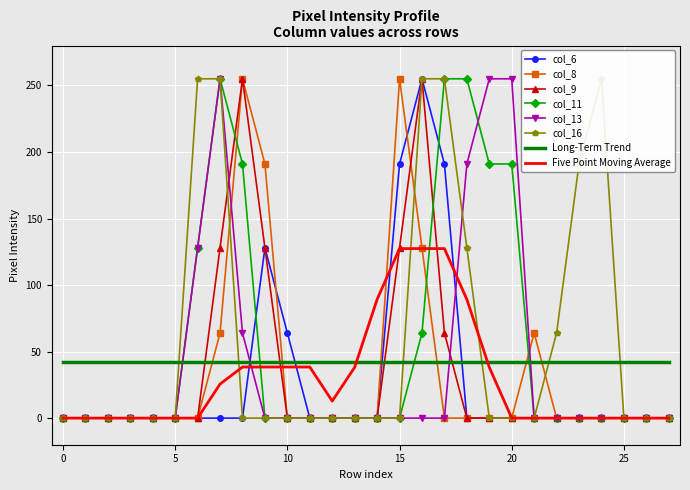

Is it true that col_6 equals 0.0 at 0?

True